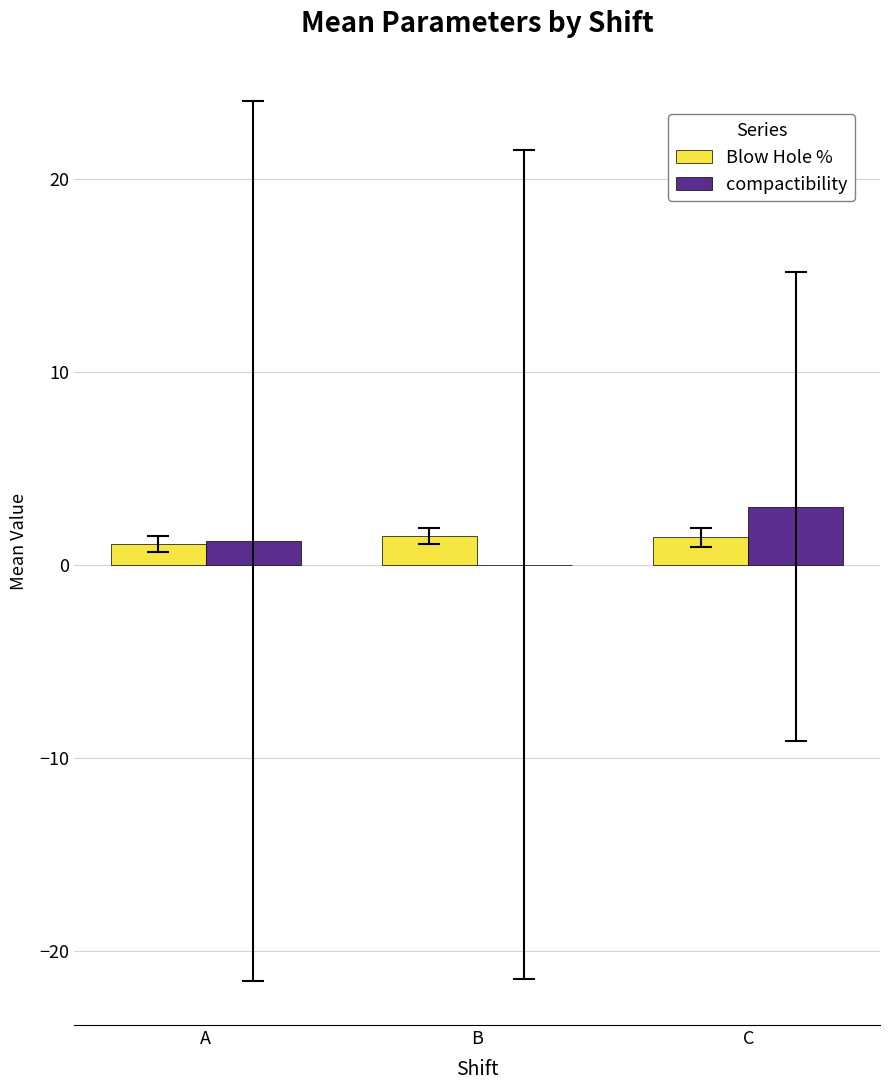

Which series changed the most between B and C?

compactibility